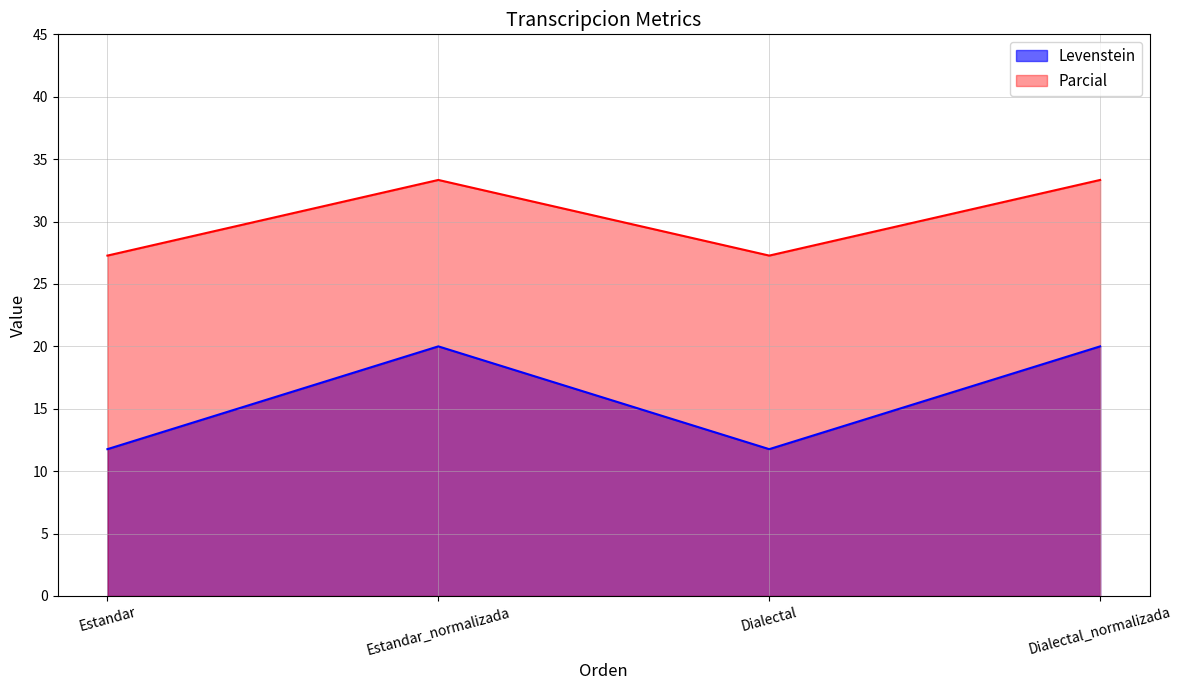

The Parcial series shows 6.2 at Estandar_normalizada. True or false?

False